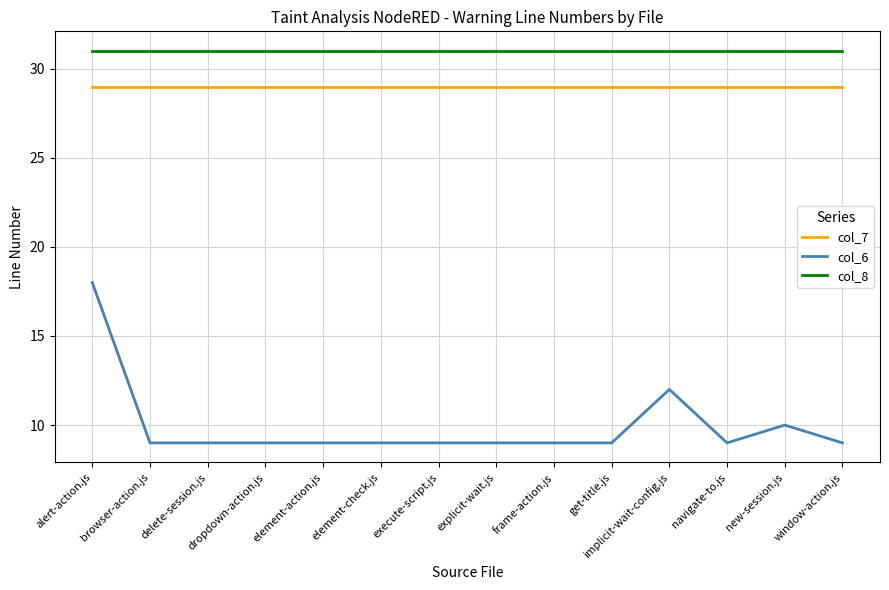

How many col_6 values are between 9 and 10?

12